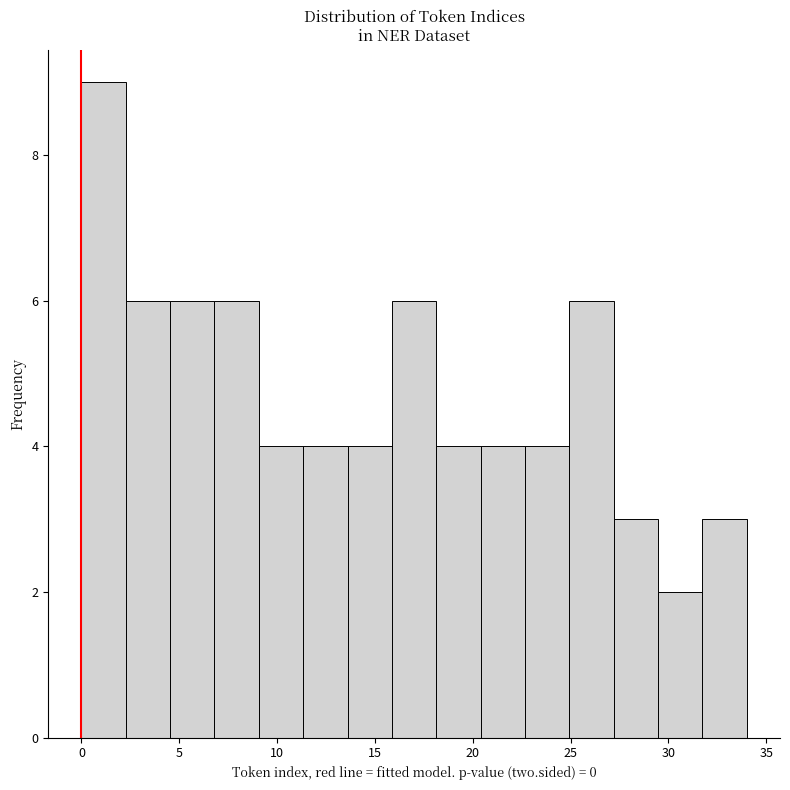

Reading left to right, transcribe this chart: for each bar, give the range it covers on the x-axis and its height. Neither the bar edges nor the heights are printed on the chart, so give them approximately, as read against the axes.

0.0 to 2.5: 9
2.5 to 4.5: 6
4.5 to 7.0: 6
7.0 to 9.0: 6
9.0 to 11.5: 4
11.5 to 13.5: 4
13.5 to 16.0: 4
16.0 to 18.0: 6
18.0 to 20.5: 4
20.5 to 22.5: 4
22.5 to 25.0: 4
25.0 to 27.0: 6
27.0 to 29.5: 3
29.5 to 31.5: 2
31.5 to 34.0: 3